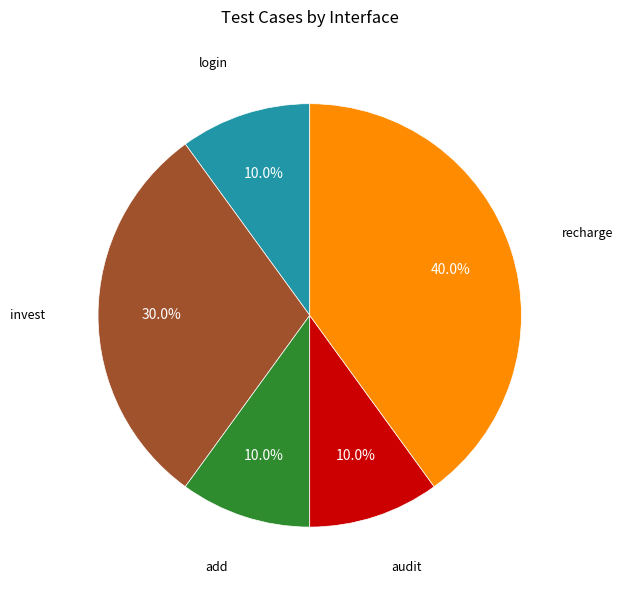

Is there a majority slice in this chart?

No